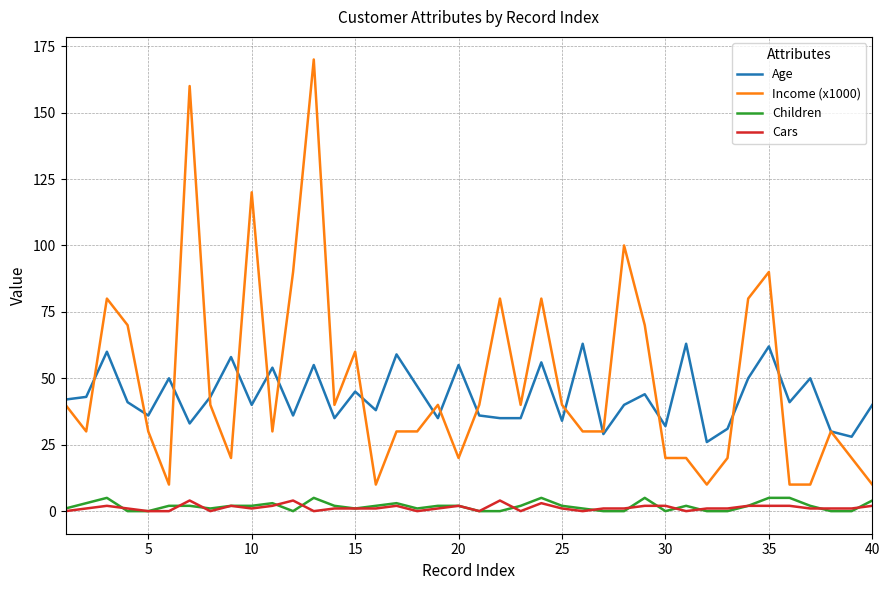

True or false: Cars and Income (x1000) cross at least once.

False